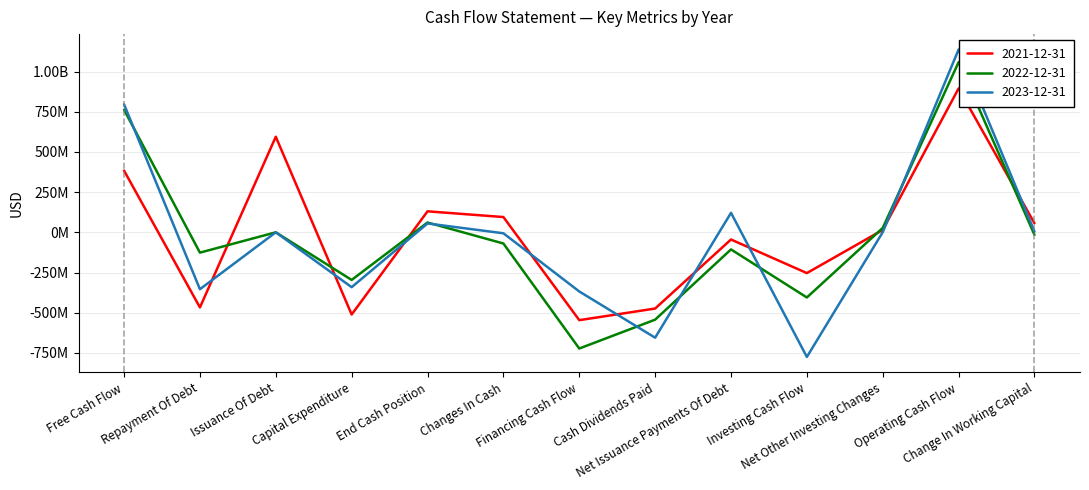

What are all the series names shown in the legend?

2021-12-31, 2022-12-31, 2023-12-31